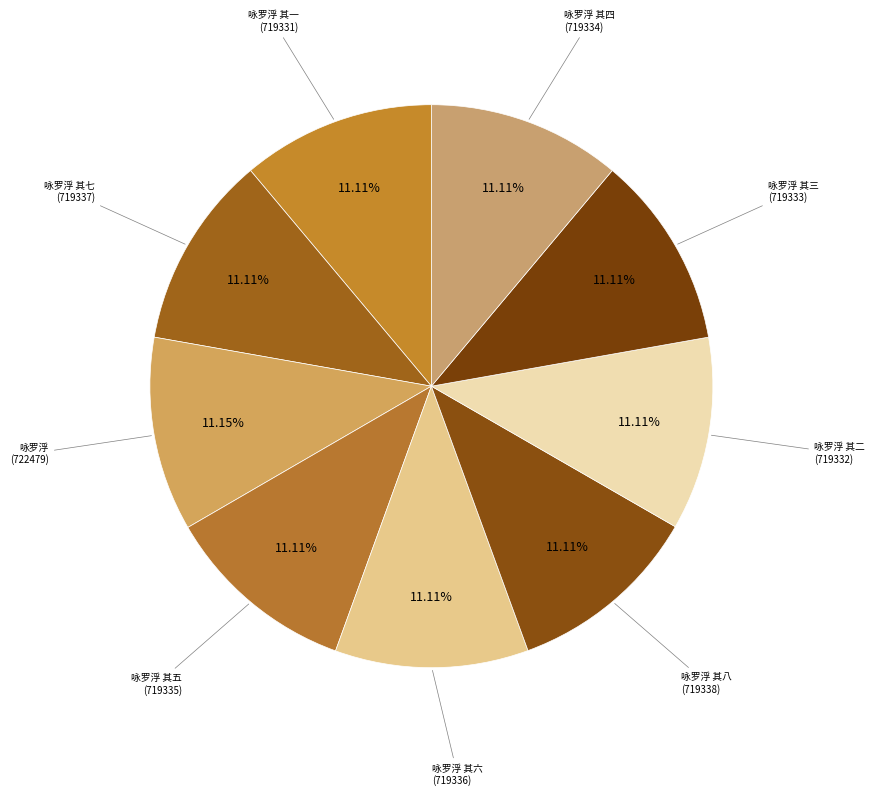

Rank the categories by value from highest to lowest.

咏罗浮, 咏罗浮 其八, 咏罗浮 其七, 咏罗浮 其六, 咏罗浮 其五, 咏罗浮 其四, 咏罗浮 其三, 咏罗浮 其二, 咏罗浮 其一